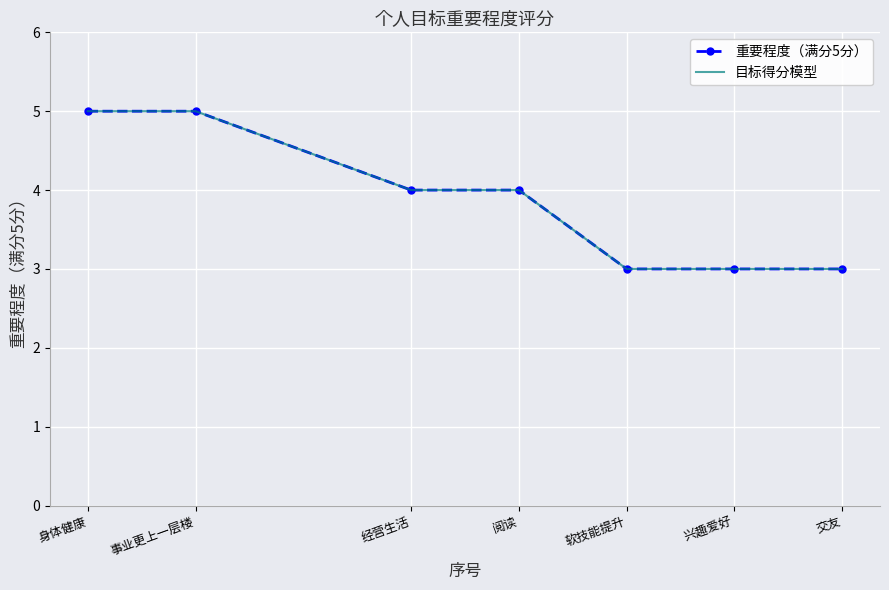

Count the number of data series in this chart.

2